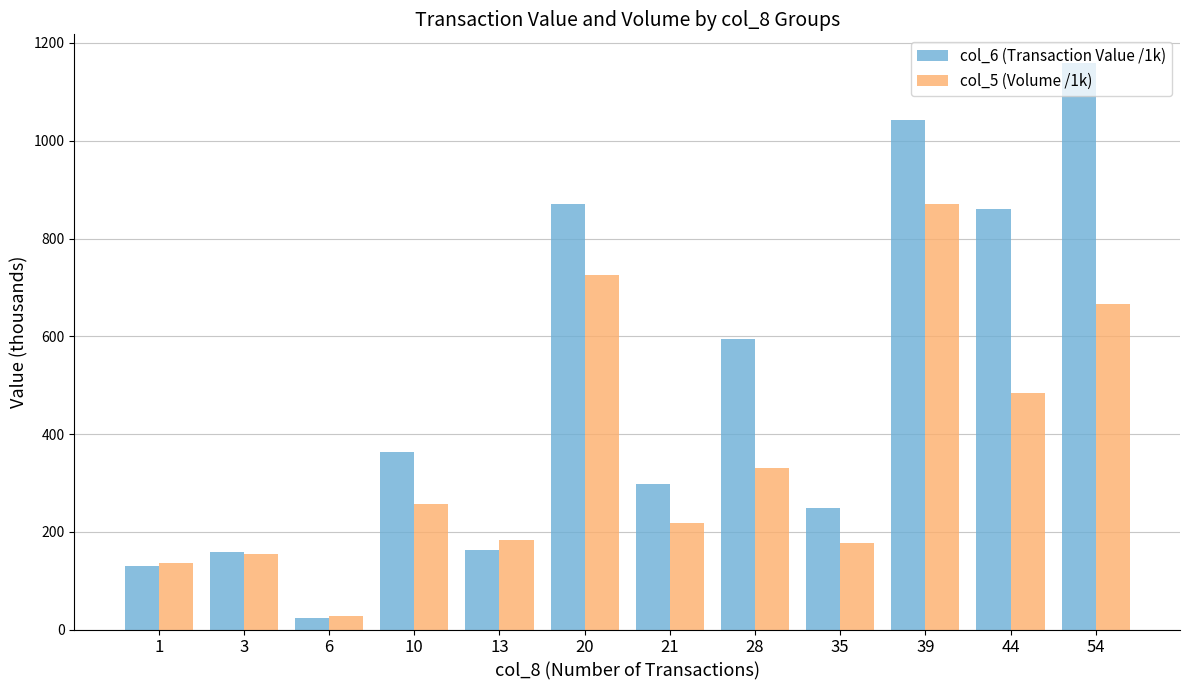

True or false: col_5 (Volume /1k) has a value of 725.0 at 20.

True